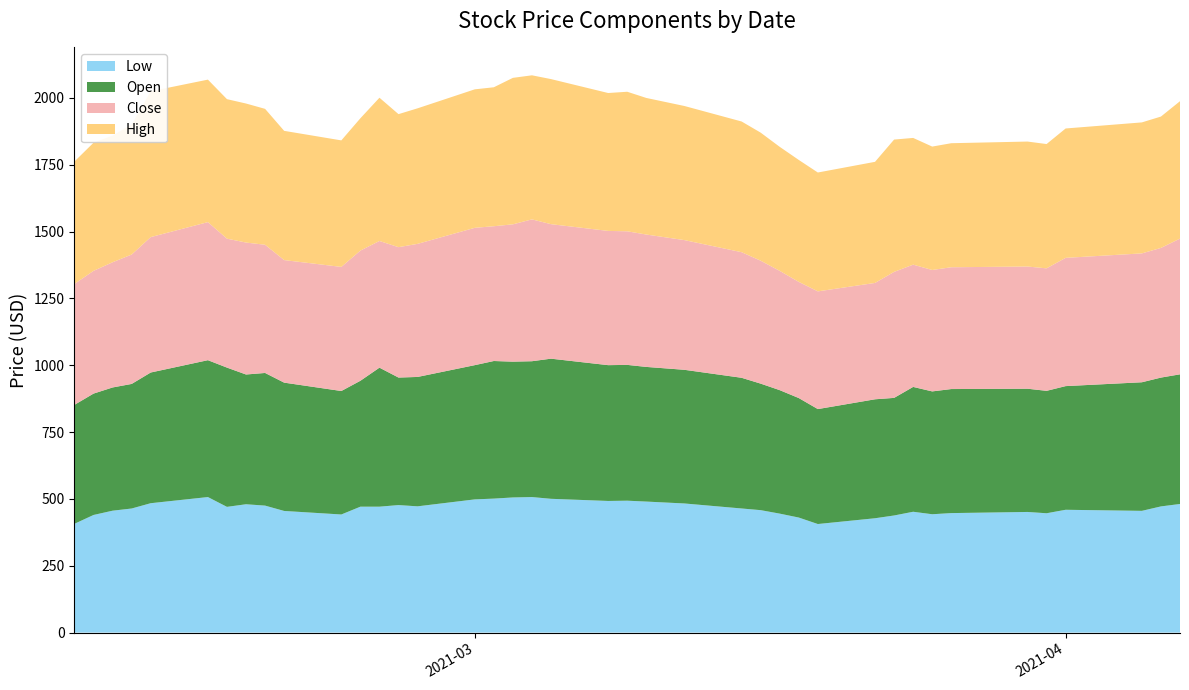

Reading left to right, list all the values displayed in this chart.

Low: 407.0	440.0	456.0	464.1	484.0	507.0	470.3	480.1	475.0	455.0	441.8	471.0	471.0	477.0	472.3	498.2	501.2	505.5	507.0	500.4	492.4	493.4	490.1	483.0	464.2	458.0	445.0	430.3	406.1	427.7	438.1	452.0	442.7	447.0	451.2	446.4	459.4	455.4	472.0	481.1
Open: 445.0	454.0	460.9	466.0	488.9	512.0	521.0	485.4	496.2	480.0	461.9	471.0	520.0	477.0	484.0	502.1	514.7	508.0	508.1	524.2	508.0	508.0	503.7	500.0	488.9	473.3	461.9	447.0	430.0	445.0	439.9	467.0	459.5	464.0	461.0	457.9	462.6	481.0	481.9	485.0
Close: 452.3	459.1	468.4	484.0	506.5	516.5	482.3	493.6	479.6	458.4	464.2	486.9	473.9	487.8	497.8	513.7	504.1	513.7	530.6	503.1	502.1	499.7	495.2	485.1	469.8	459.9	446.1	434.5	440.3	435.2	471.4	457.4	454.2	455.6	457.1	458.2	479.8	482.1	485.1	507.6
High: 458.0	479.3	473.9	486.8	545.5	533.0	521.9	520.0	508.4	483.4	473.2	495.0	535.9	497.6	507.0	518.0	519.8	547.9	538.9	542.7	515.8	522.0	510.9	501.6	488.9	479.0	463.9	456.2	444.6	453.0	494.9	474.0	461.6	464.0	467.4	464.9	483.9	490.0	491.4	514.0